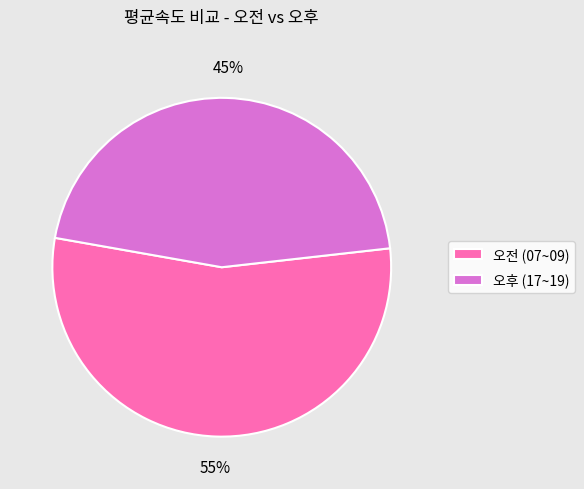

Which category has the smallest portion of the pie?

오후 (17~19)